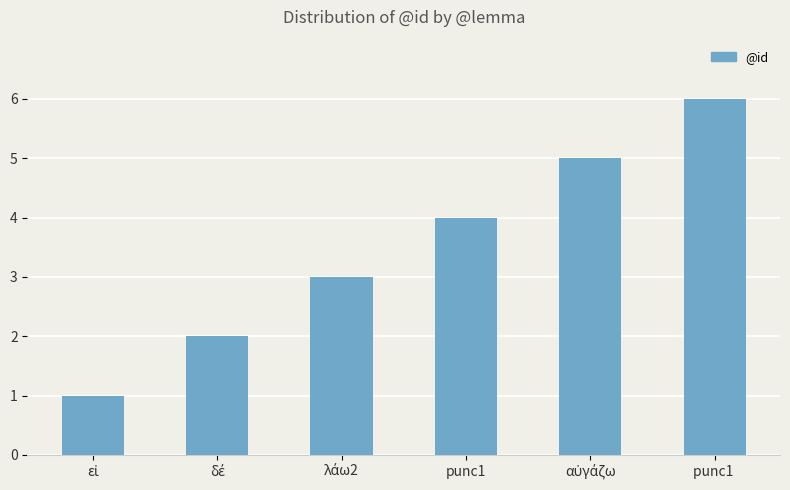

Reading left to right, transcribe all the data shown in this chart.

1	2	3	4	5	6